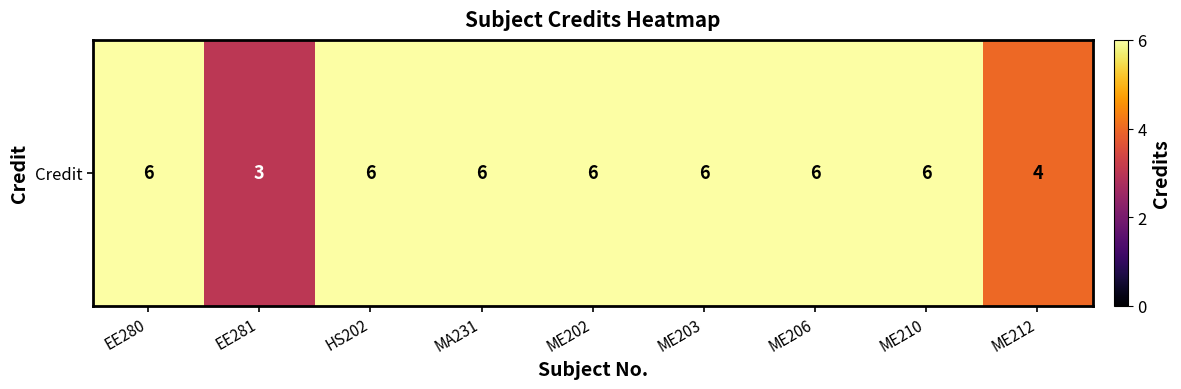

What is the change in value from MA231 to ME212?

-2